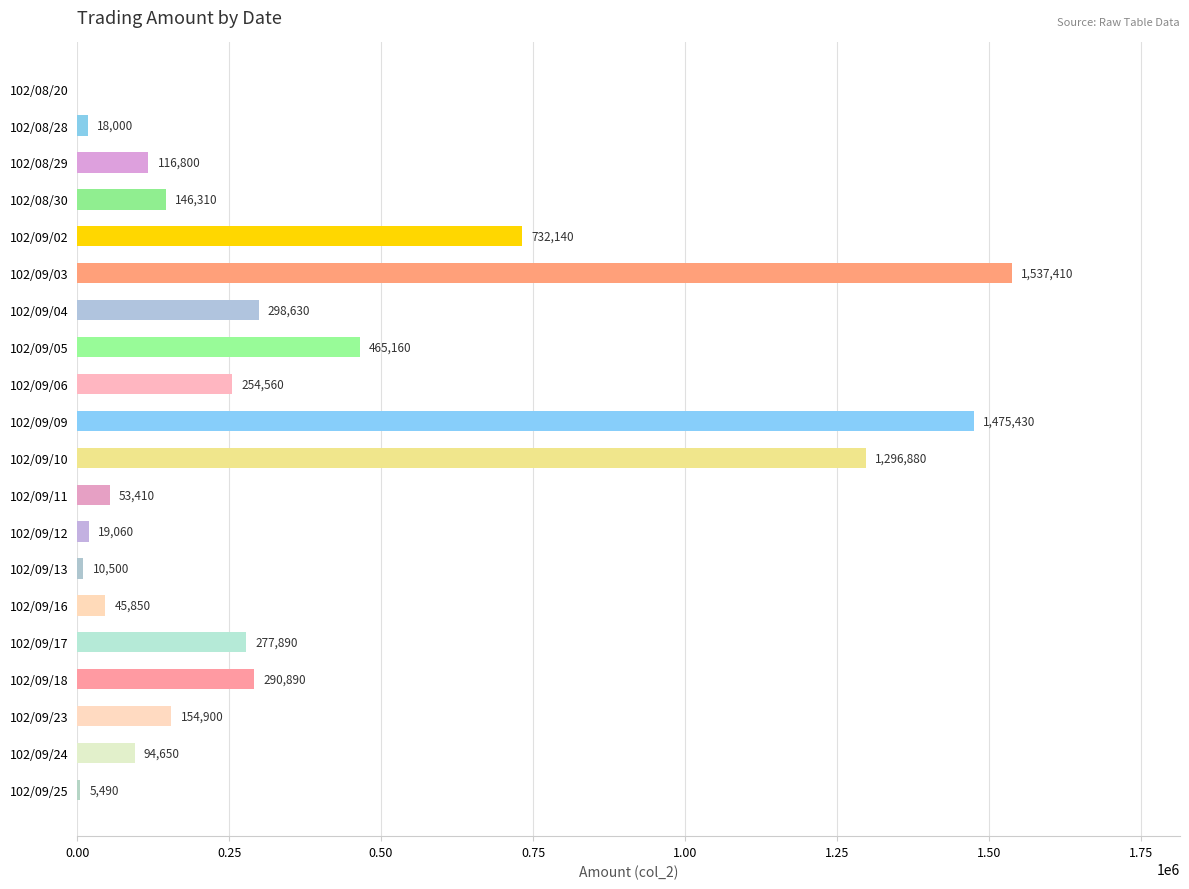

Which category has the highest value across all series?

102/09/03